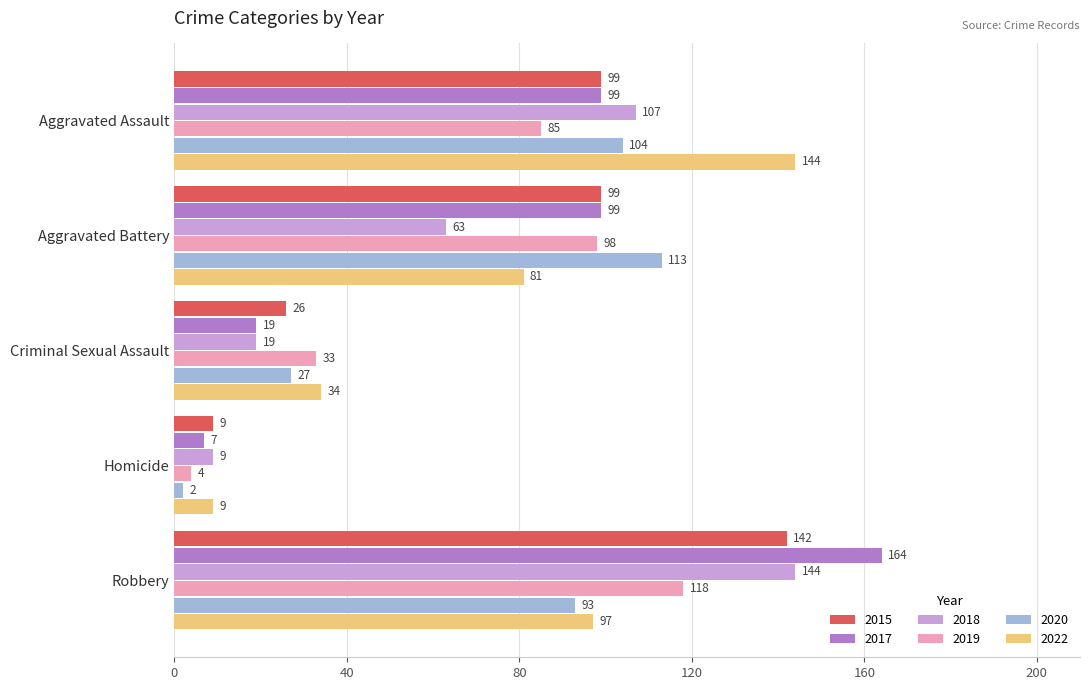

Which category has the lowest value across all series?

Homicide